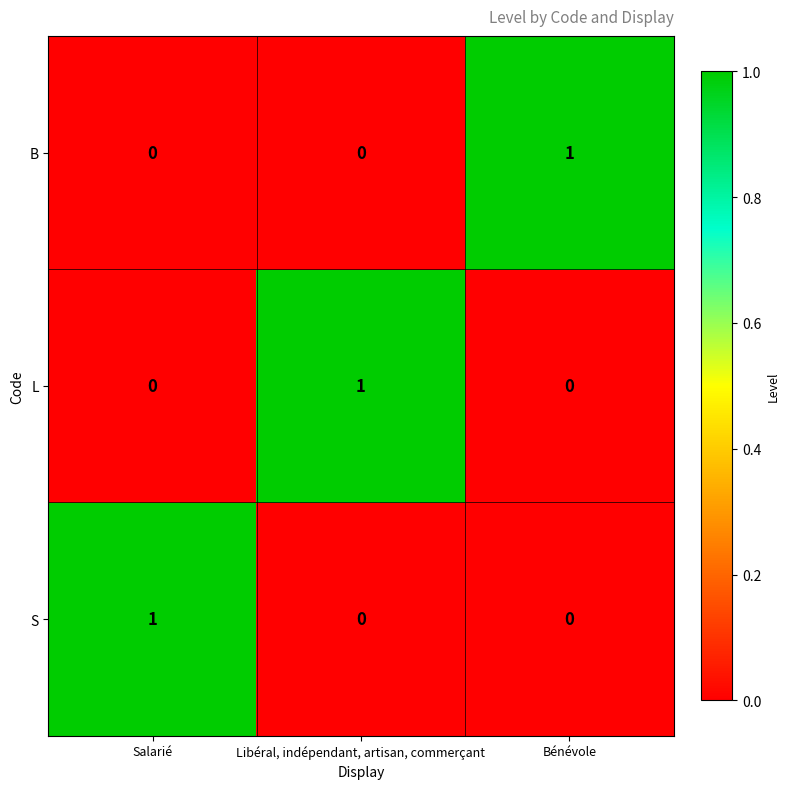

The S series shows 1 at Bénévole. True or false?

False